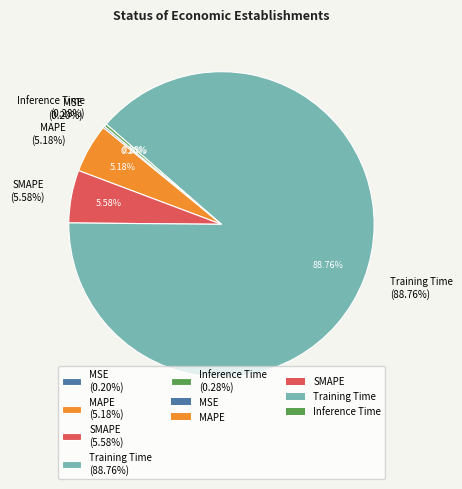

To the nearest percent, what percentage of the pie is SMAPE?

6%